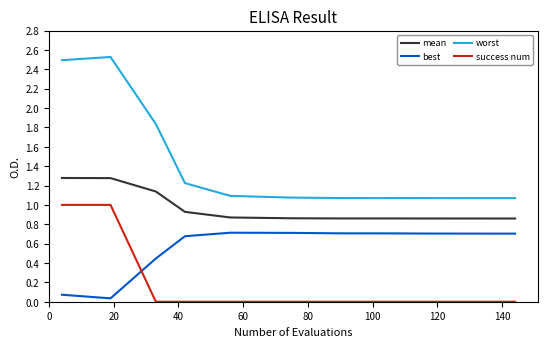

True or false: success num and mean cross at least once.

False